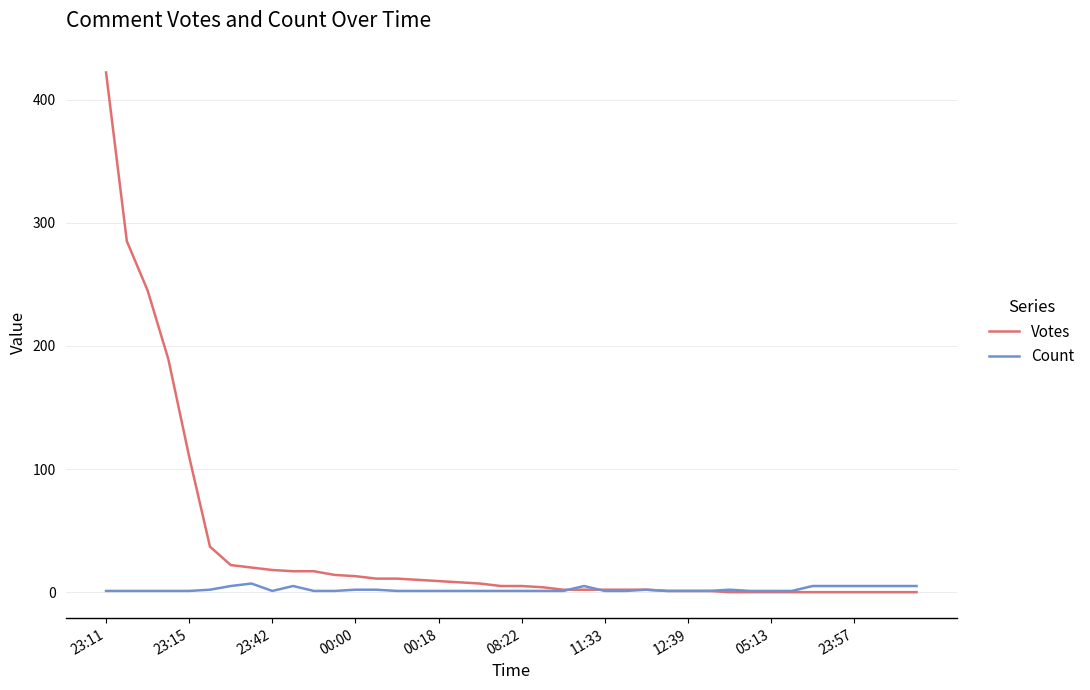

True or false: Count has more than 0 points higher than both neighbors.

True